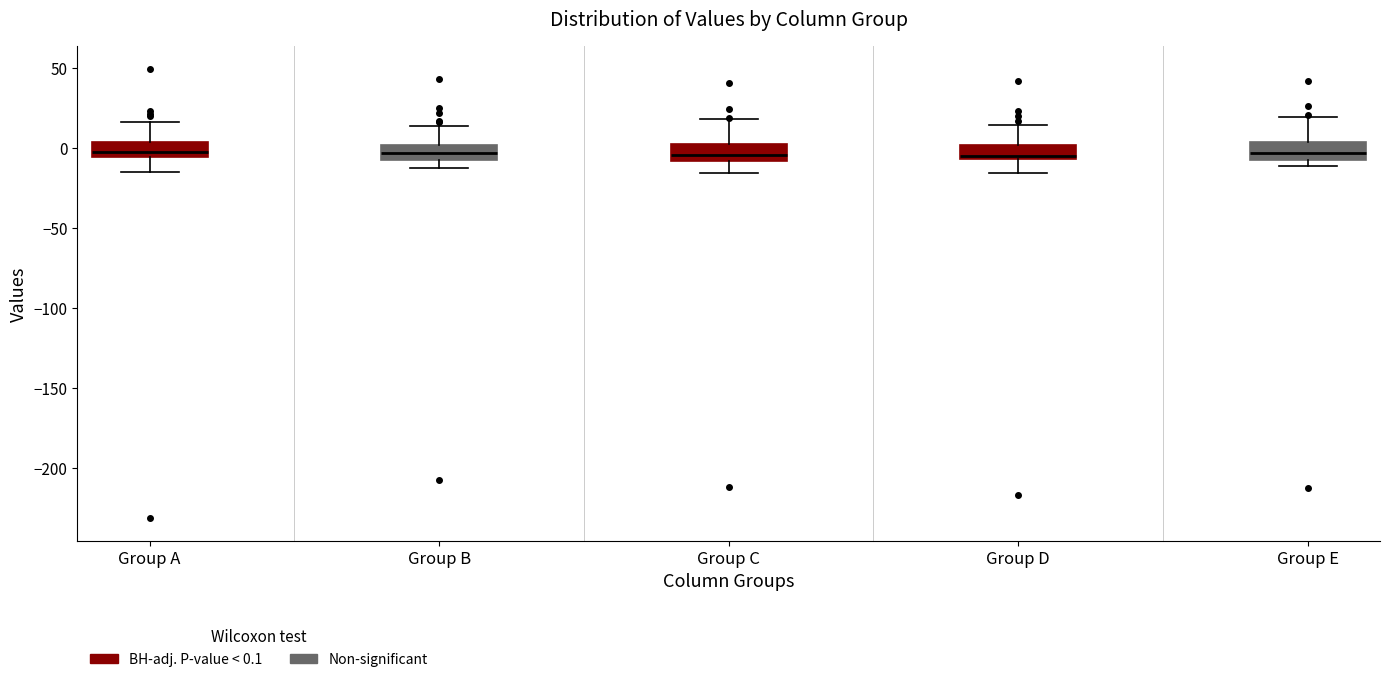

Where is the upper edge of the box for Group B on the y-axis? The values are not printed on the chart, so give them approximately, as read against the axis.

0